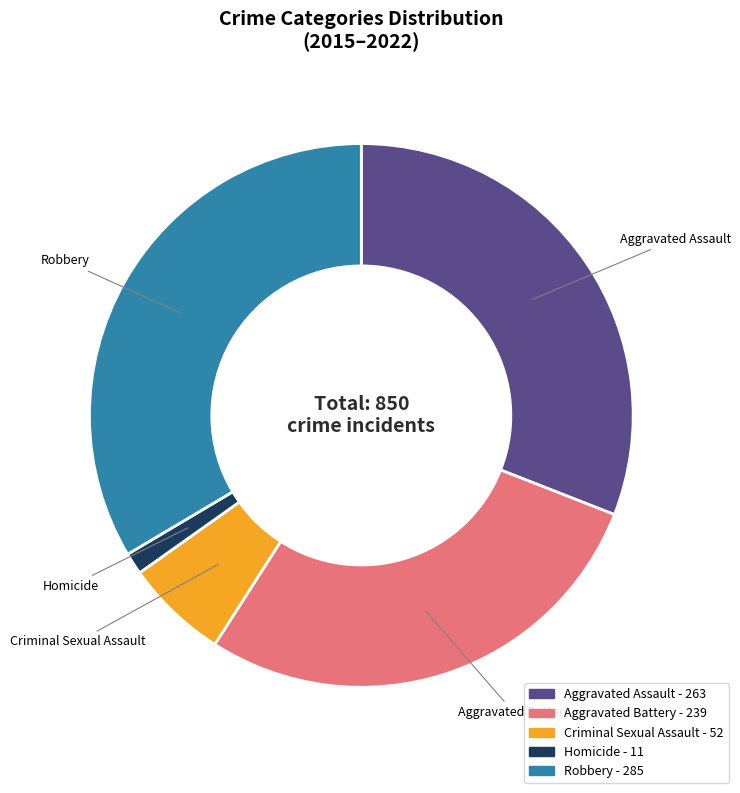

Is Criminal Sexual Assault the majority of the pie?

No